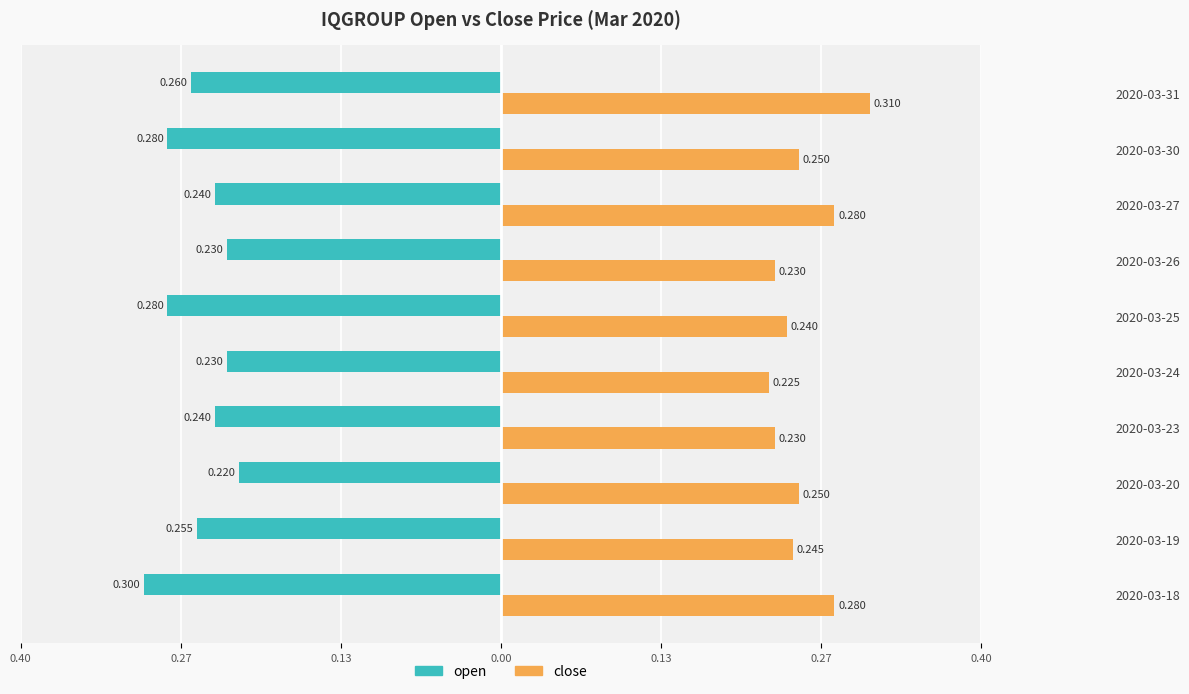

What is the lowest value of the close series?

0.2